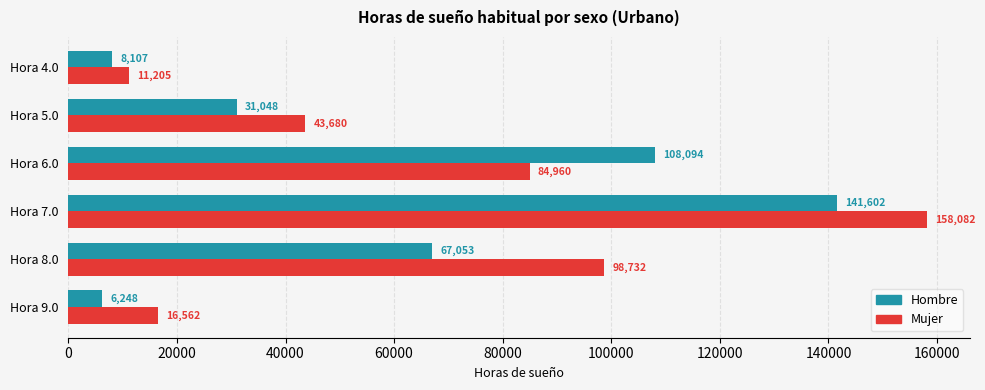

What is the difference between the maximum and minimum values in the Mujer series?

146877